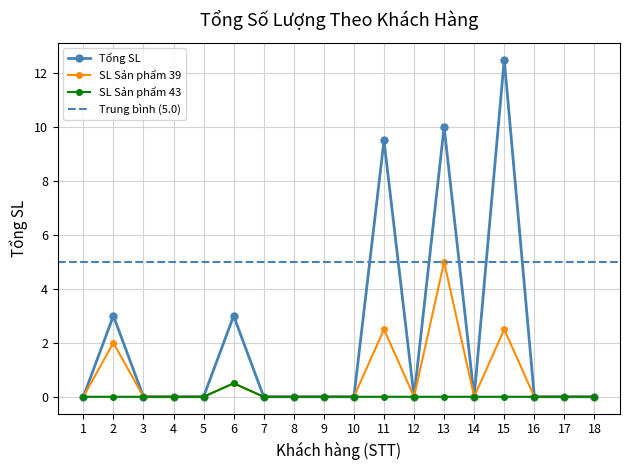

Which category has the highest value in the SL Sản phẩm 39 series?

13